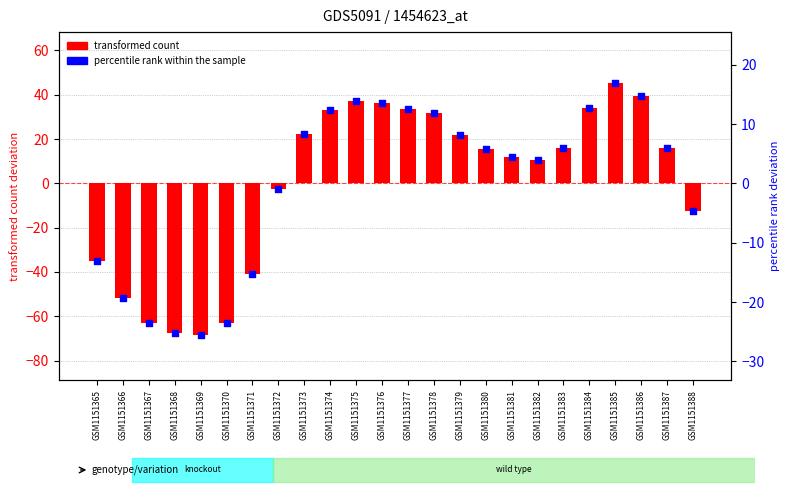

Is the value of percentile rank within the sample at GSM1151379 greater than the value of transformed count at GSM1151374?

No